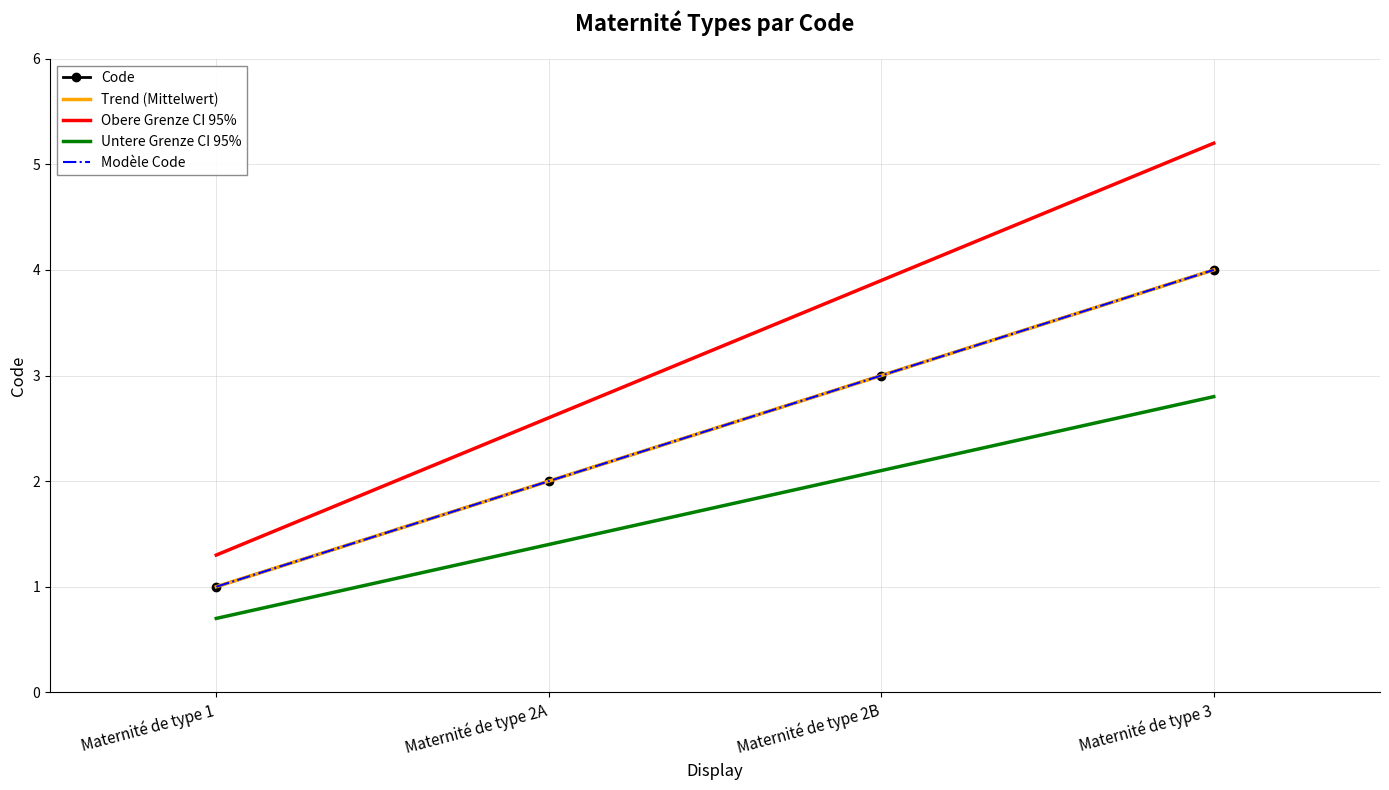

Which has a higher value, Maternité de type 2B or Maternité de type 3?

Maternité de type 3